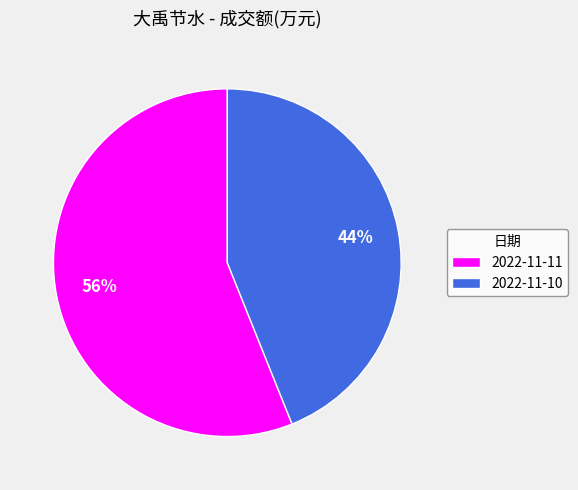

Which has a higher value, 2022-11-10 or 2022-11-11?

2022-11-11